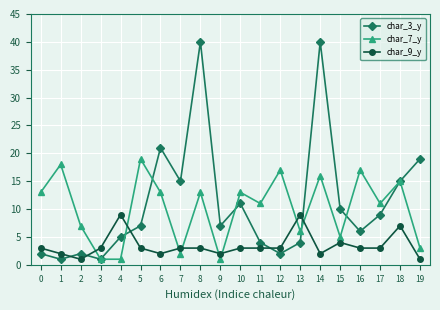

What is the sum of all char_3_y values?

221